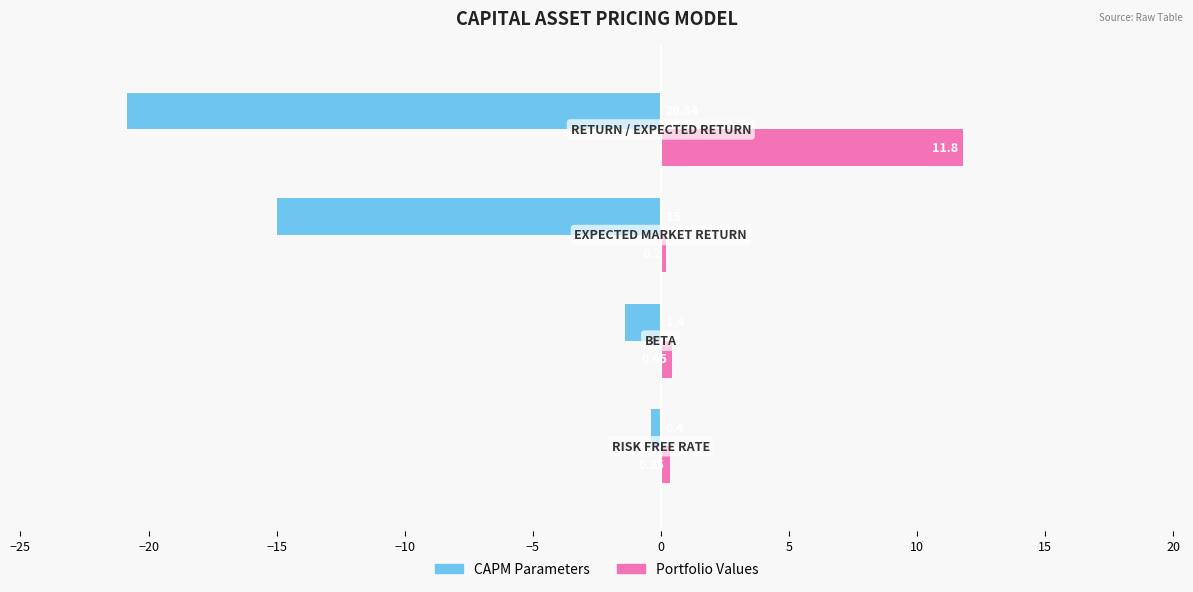

Rank the series by their maximum value, from lowest to highest.

CAPM Parameters, Portfolio Values